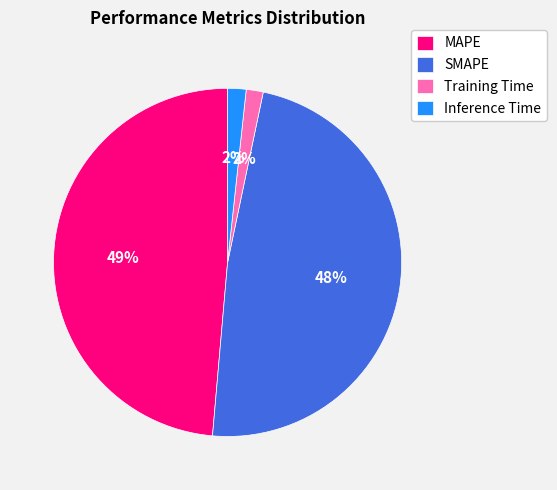

Do SMAPE and Training Time together represent more than half of the pie?

No